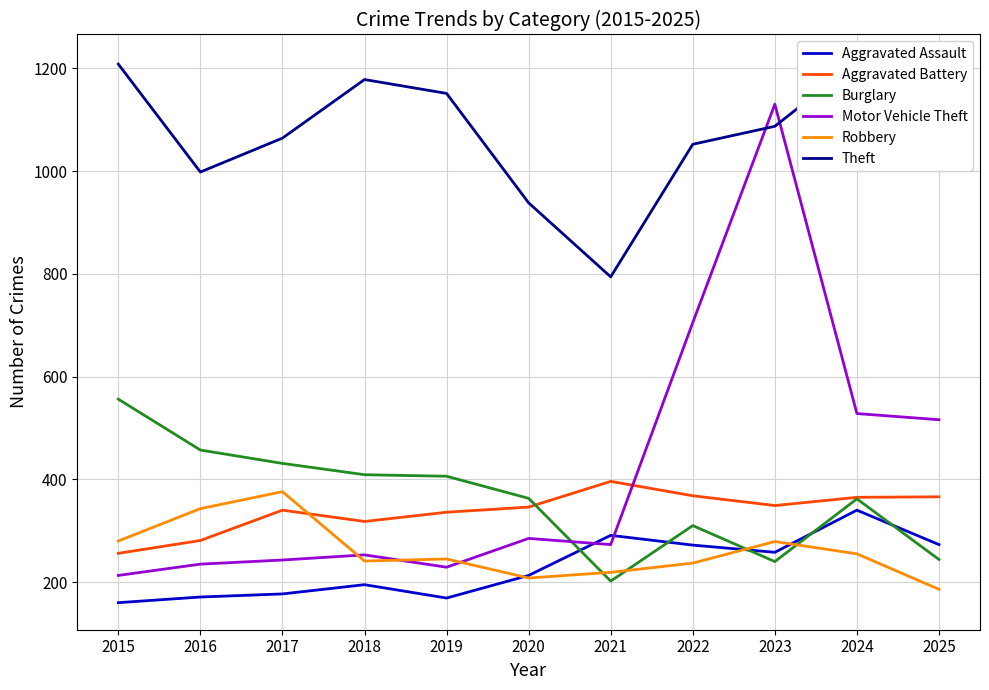

True or false: Motor Vehicle Theft has a value of 1130 at 2023.

True